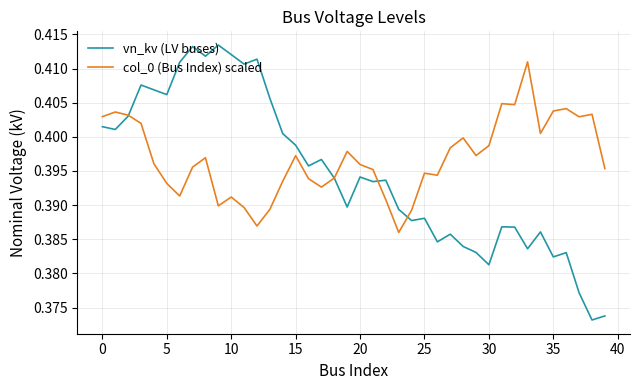

Rank the series by their maximum value, from lowest to highest.

col_0 (Bus Index) scaled, vn_kv (LV buses)